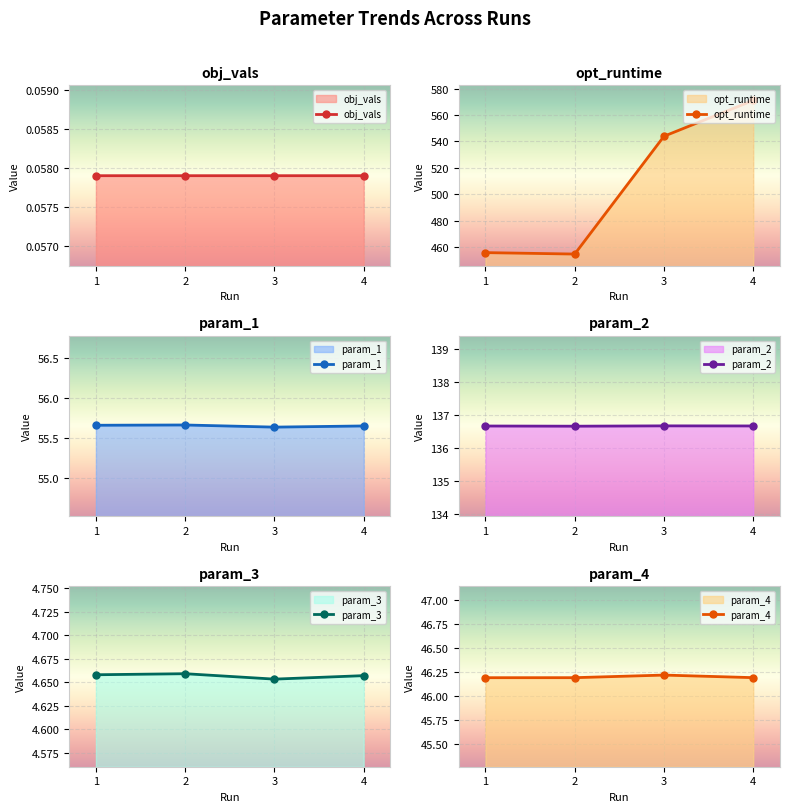

What is the value of the param_3 point at the 2nd from the left?

0.1